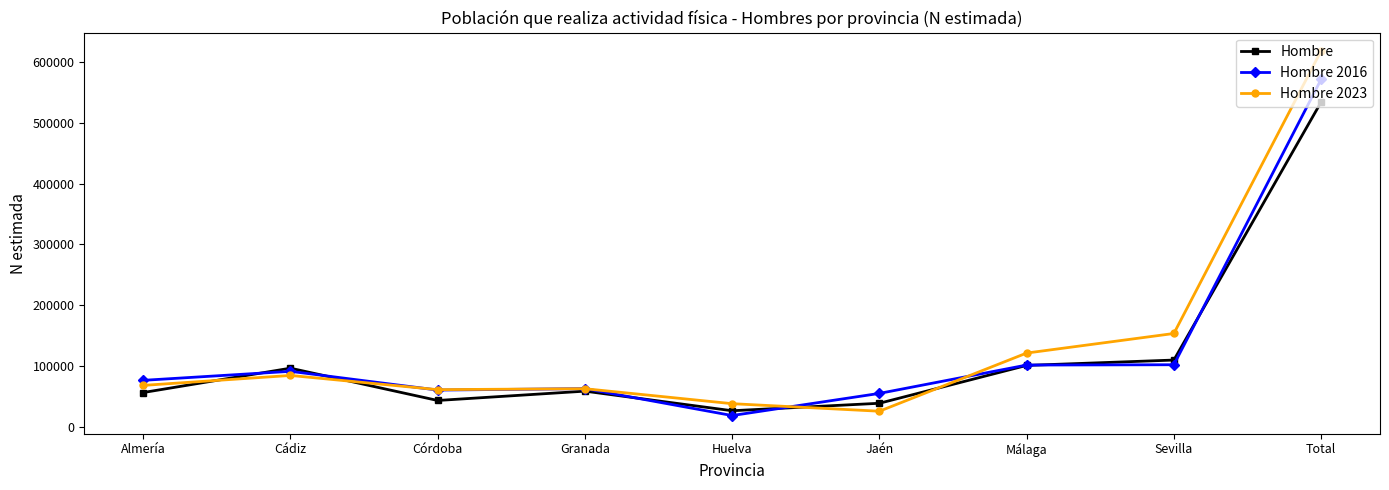

Is the value of Hombre at Total greater than the value of Hombre 2023 at Total?

No